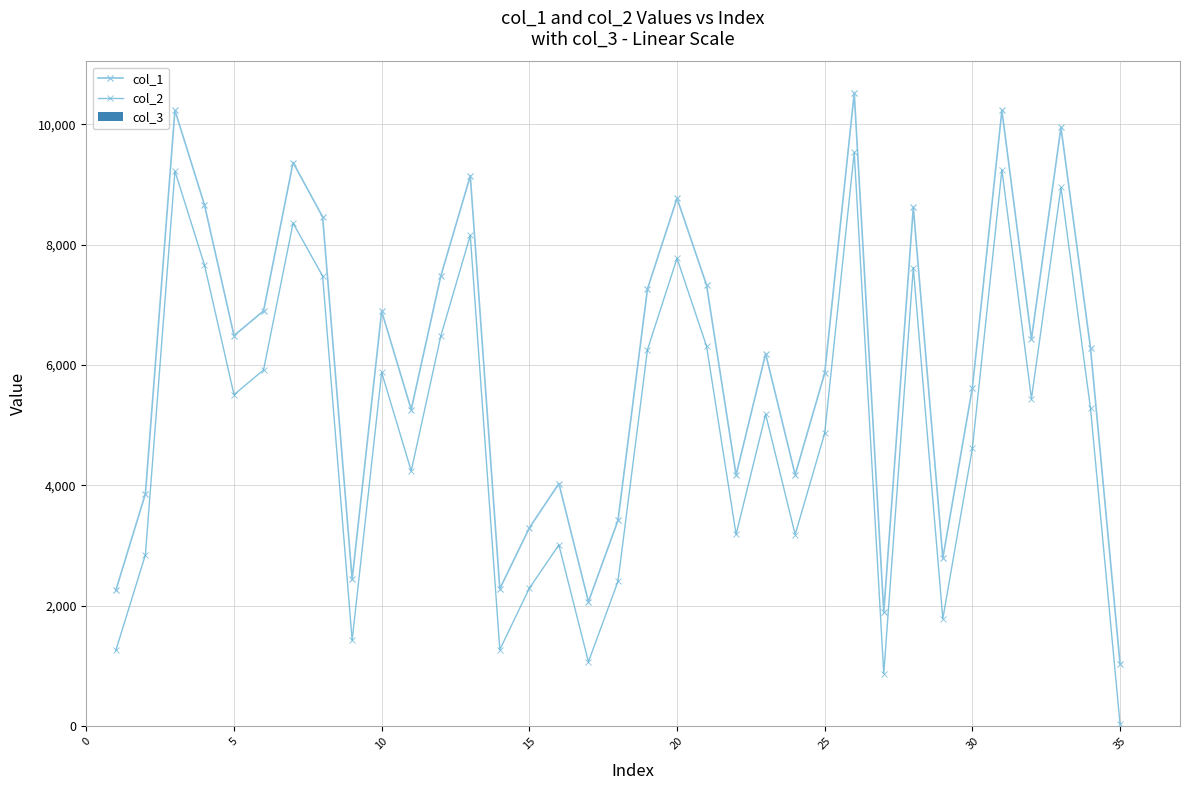

Which series has the largest total across all categories?

col_1